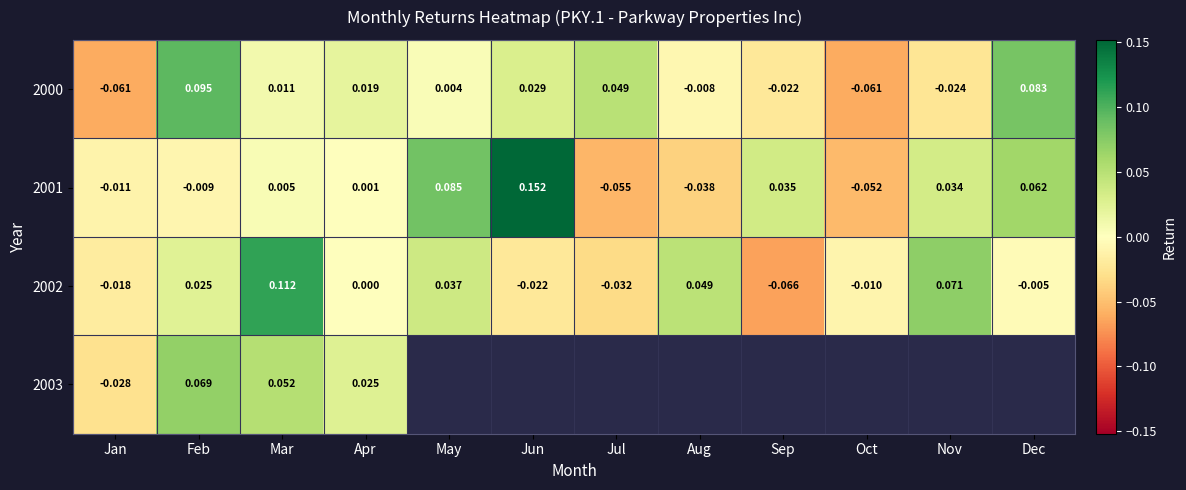

Is the value of 2000 at Aug greater than the value of 2001 at Mar?

No